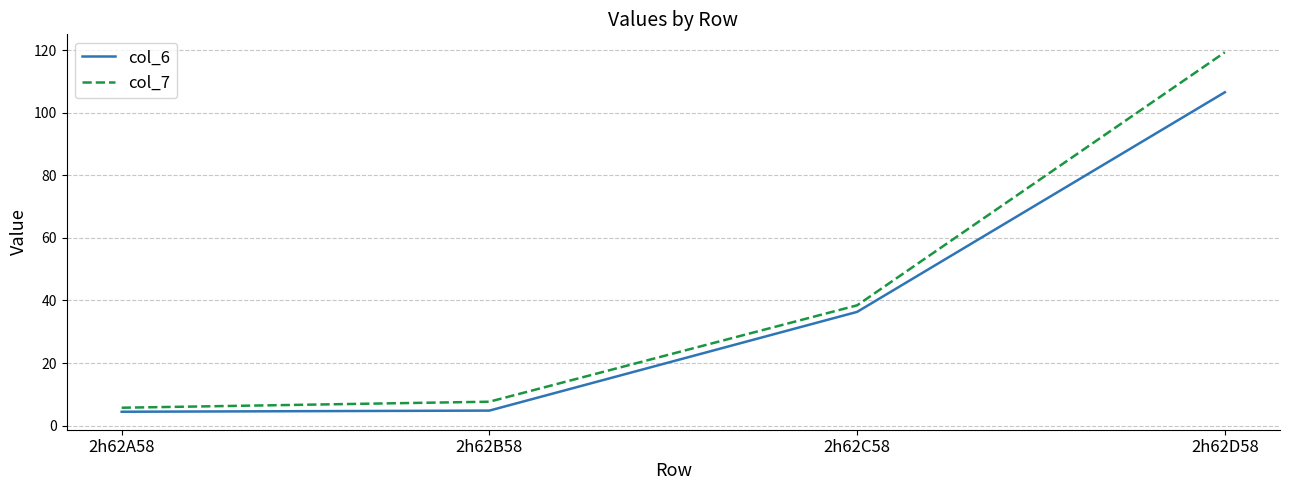

At which label is col_7 closest to 62?

2h62C58